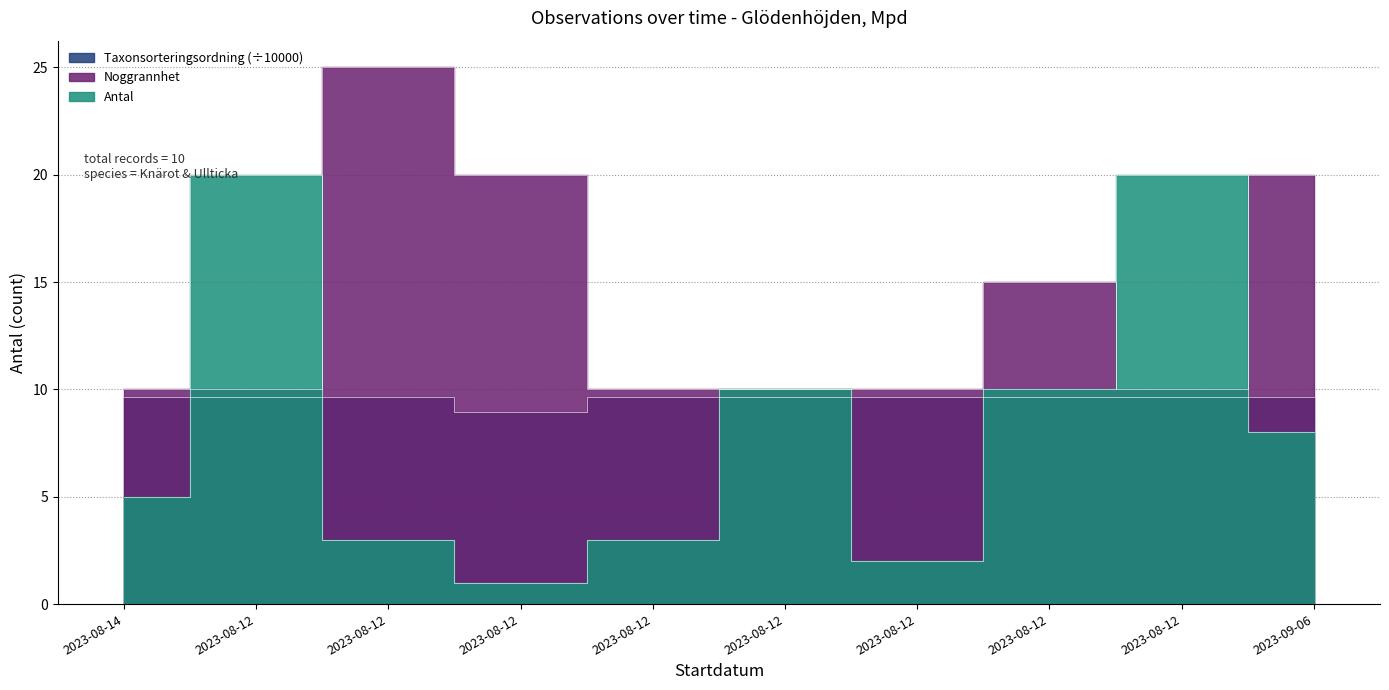

What is the label of the 5th point from the right?

2023-08-12